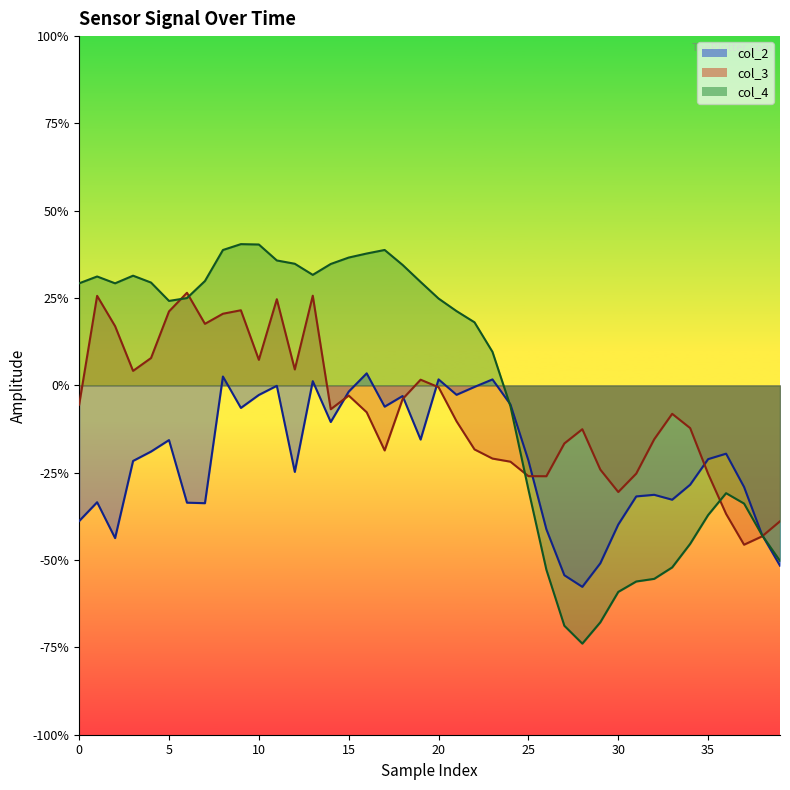

Which series has the largest total across all categories?

col_4 line